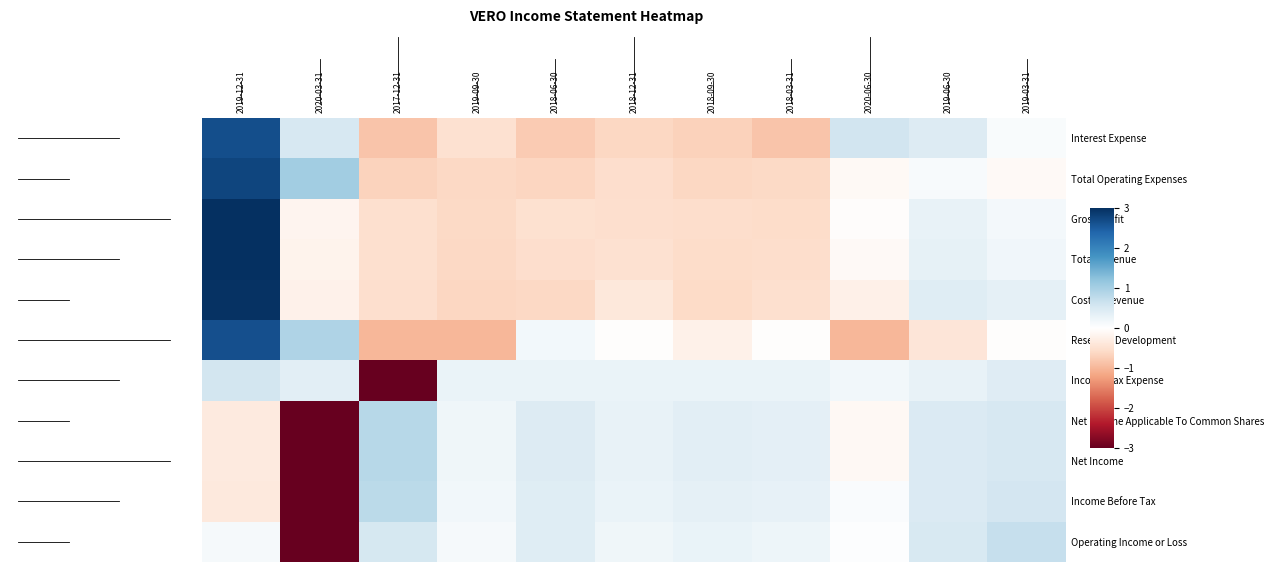

Reading left to right, list all the values displayed in this chart.

Operating Income or Loss: 2019-12-31=0.1	2020-03-31=-3.0	2017-12-31=0.5	2019-09-30=0.1	2018-06-30=0.4	2018-12-31=0.2	2018-09-30=0.3	2018-03-31=0.2	2020-06-30=0.0	2019-06-30=0.5	2019-03-31=0.7
Income Before Tax: 2019-12-31=-0.4	2020-03-31=-3.0	2017-12-31=0.8	2019-09-30=0.2	2018-06-30=0.4	2018-12-31=0.3	2018-09-30=0.3	2018-03-31=0.3	2020-06-30=0.1	2019-06-30=0.5	2019-03-31=0.6
Net Income: 2019-12-31=-0.3	2020-03-31=-3.0	2017-12-31=0.8	2019-09-30=0.2	2018-06-30=0.4	2018-12-31=0.3	2018-09-30=0.4	2018-03-31=0.3	2020-06-30=-0.1	2019-06-30=0.5	2019-03-31=0.5
Net Income Applicable To Common Shares: 2019-12-31=-0.3	2020-03-31=-3.0	2017-12-31=0.8	2019-09-30=0.2	2018-06-30=0.4	2018-12-31=0.3	2018-09-30=0.4	2018-03-31=0.3	2020-06-30=-0.1	2019-06-30=0.5	2019-03-31=0.5
Income Tax Expense: 2019-12-31=0.6	2020-03-31=0.4	2017-12-31=-3.0	2019-09-30=0.3	2018-06-30=0.3	2018-12-31=0.3	2018-09-30=0.3	2018-03-31=0.3	2020-06-30=0.2	2019-06-30=0.3	2019-03-31=0.4
Research Development: 2019-12-31=2.6	2020-03-31=0.9	2017-12-31=-1.0	2019-09-30=-1.0	2018-06-30=0.2	2018-12-31=-0.0	2018-09-30=-0.2	2018-03-31=-0.0	2020-06-30=-1.0	2019-06-30=-0.4	2019-03-31=-0.0
Cost of Revenue: 2019-12-31=3.0	2020-03-31=-0.2	2017-12-31=-0.5	2019-09-30=-0.6	2018-06-30=-0.6	2018-12-31=-0.4	2018-09-30=-0.6	2018-03-31=-0.5	2020-06-30=-0.2	2019-06-30=0.4	2019-03-31=0.3
Total Revenue: 2019-12-31=3.0	2020-03-31=-0.2	2017-12-31=-0.5	2019-09-30=-0.6	2018-06-30=-0.5	2018-12-31=-0.5	2018-09-30=-0.6	2018-03-31=-0.5	2020-06-30=-0.1	2019-06-30=0.3	2019-03-31=0.2
Gross Profit: 2019-12-31=3.0	2020-03-31=-0.2	2017-12-31=-0.5	2019-09-30=-0.6	2018-06-30=-0.5	2018-12-31=-0.5	2018-09-30=-0.5	2018-03-31=-0.6	2020-06-30=-0.0	2019-06-30=0.3	2019-03-31=0.1
Total Operating Expenses: 2019-12-31=2.8	2020-03-31=1.0	2017-12-31=-0.7	2019-09-30=-0.6	2018-06-30=-0.6	2018-12-31=-0.5	2018-09-30=-0.6	2018-03-31=-0.6	2020-06-30=-0.1	2019-06-30=0.1	2019-03-31=-0.1
Interest Expense: 2019-12-31=2.7	2020-03-31=0.5	2017-12-31=-0.8	2019-09-30=-0.5	2018-06-30=-0.8	2018-12-31=-0.6	2018-09-30=-0.7	2018-03-31=-0.8	2020-06-30=0.6	2019-06-30=0.4	2019-03-31=0.1